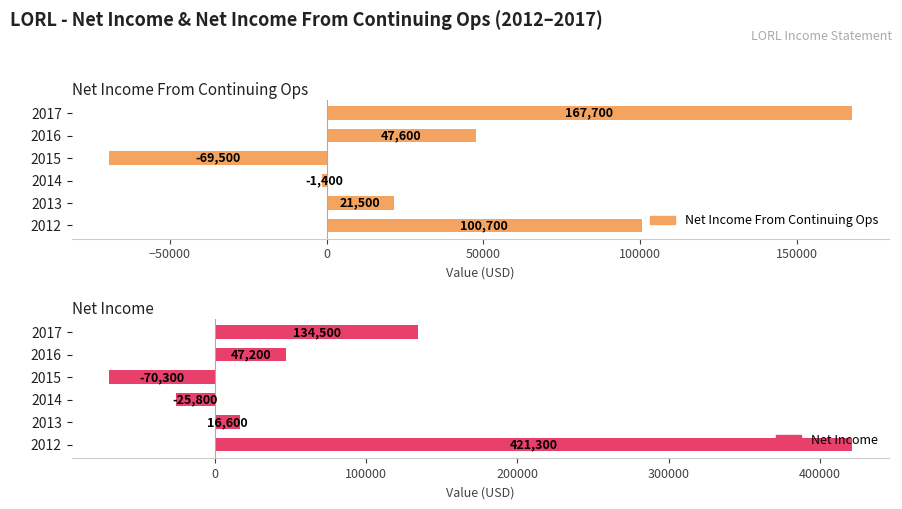

Which series has the widest spread of values?

Net Income